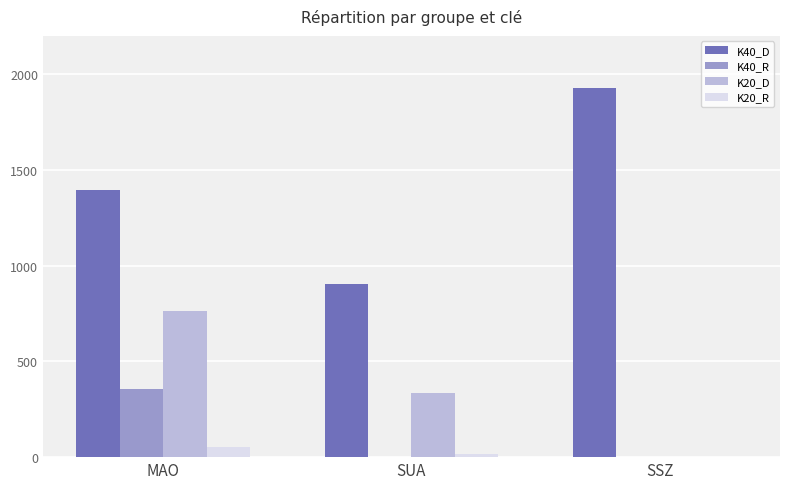

What is the greatest value displayed?

1928